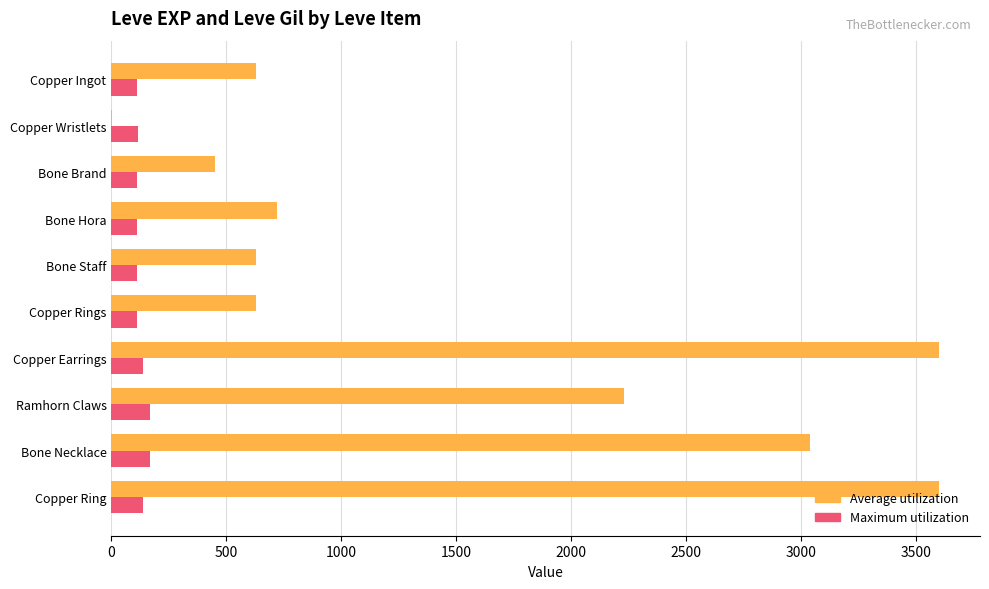

What is the sum of the Maximum utilization values at Bone Staff and Copper Earrings?

252